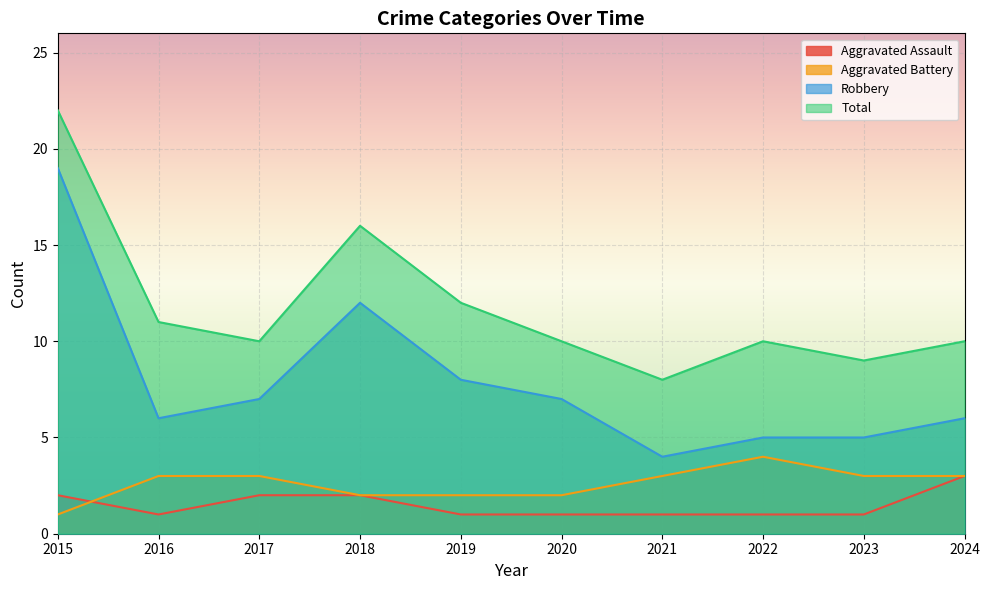

How many Aggravated Assault values are between 1 and 2?

9